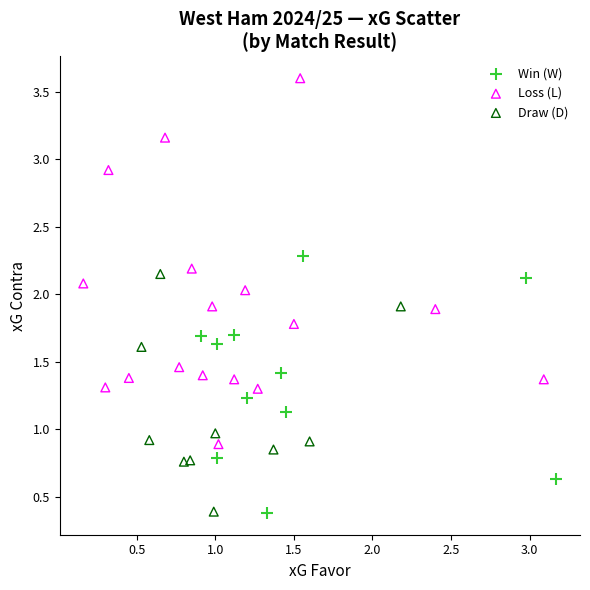

Which series contains the highest Y value?

Loss (L)